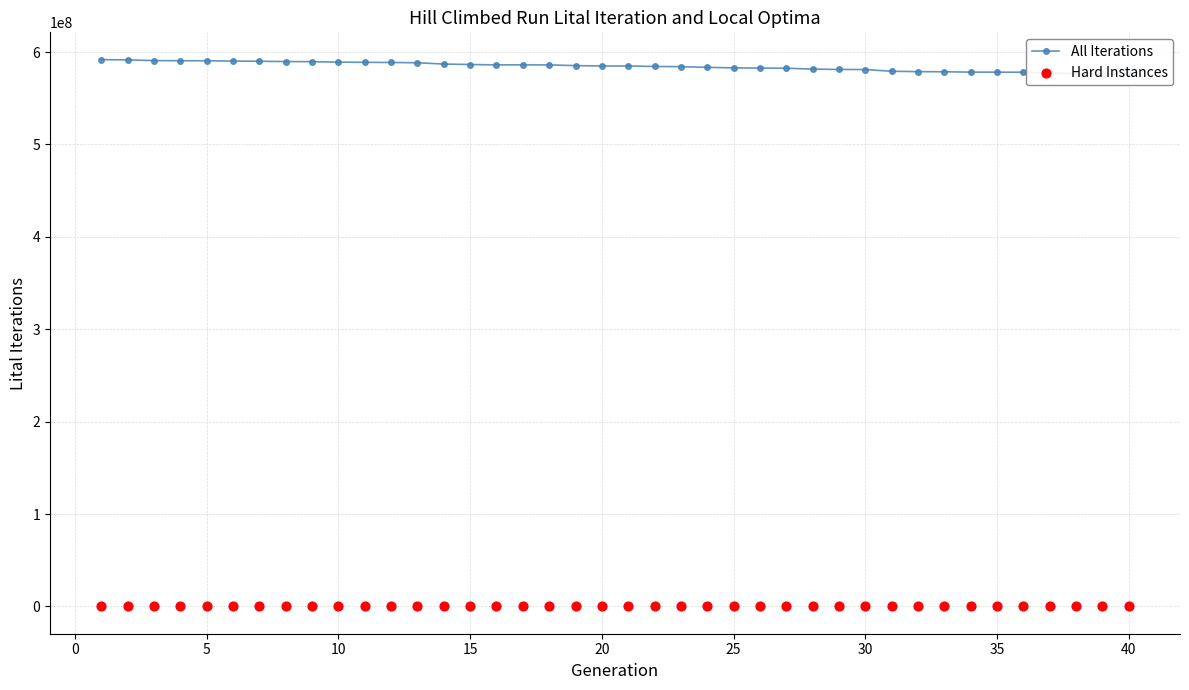

Which series has the largest total across all categories?

All Iterations